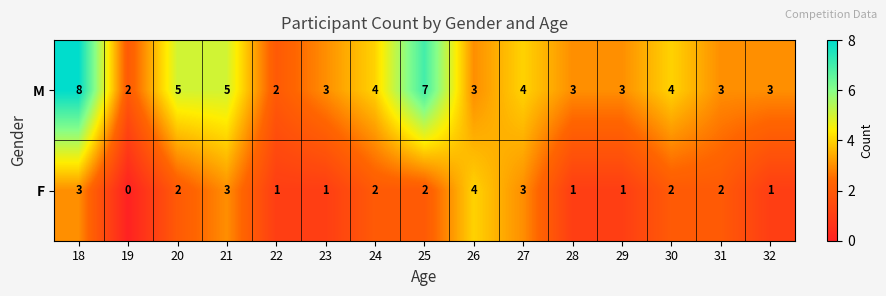

The M series shows 4 at 24. True or false?

True